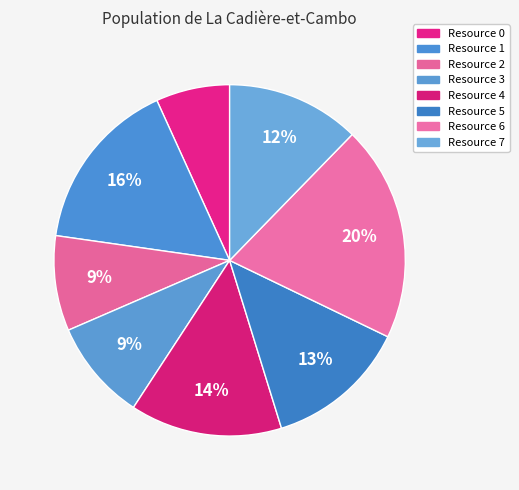

How many slices are in this pie chart?

8